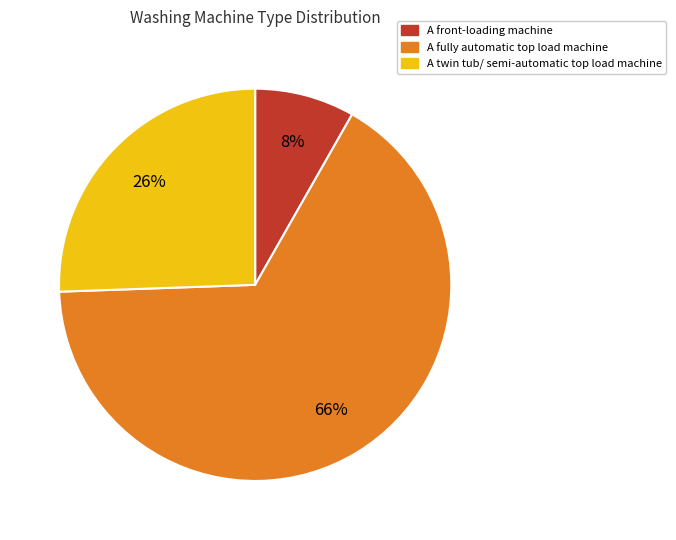

How many segments does this pie chart have?

3